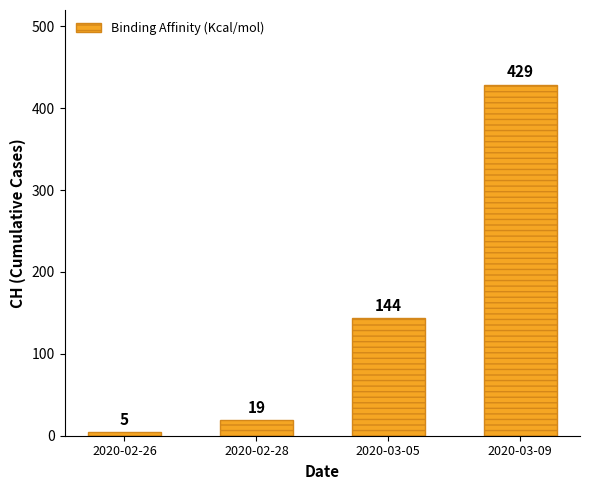

Where is the data nearest to the value 217?

2020-03-05